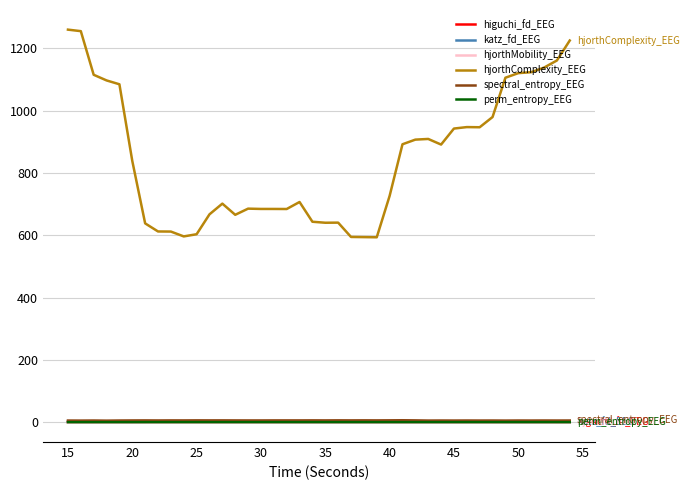

True or false: higuchi_fd_EEG and hjorthComplexity_EEG intersect in this chart.

False